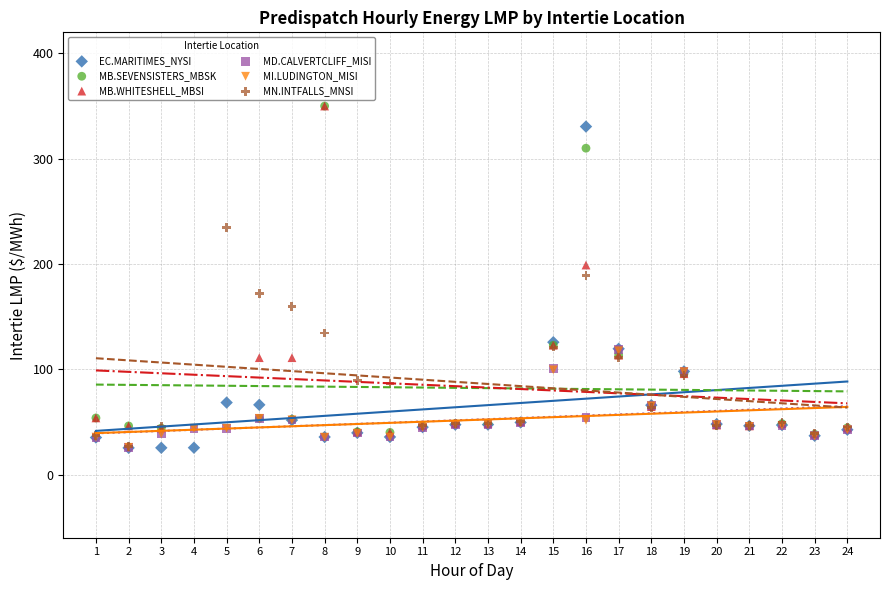

What are all the series names shown in the legend?

EC.MARITIMES_NYSI, MB.SEVENSISTERS_MBSK, MB.WHITESHELL_MBSI, MD.CALVERTCLIFF_MISI, MI.LUDINGTON_MISI, MN.INTFALLS_MNSI